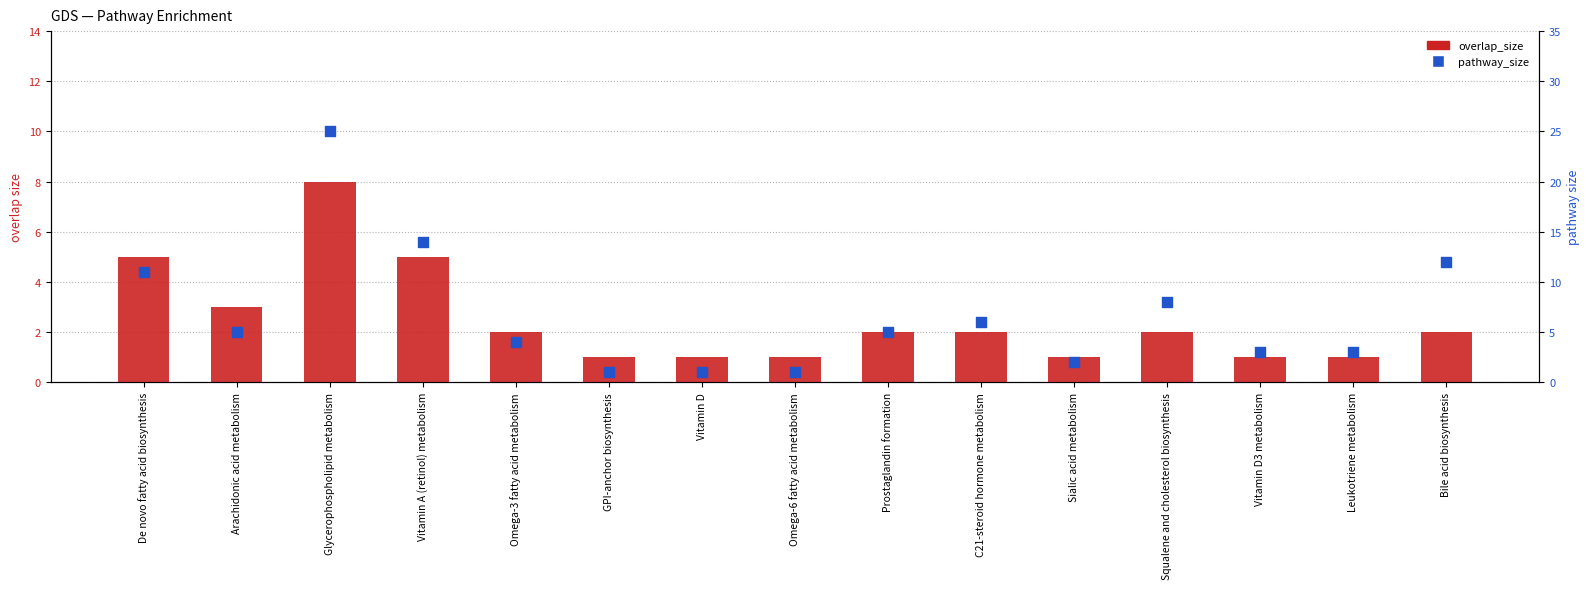

Which series contains the lowest Y value?

overlap_size